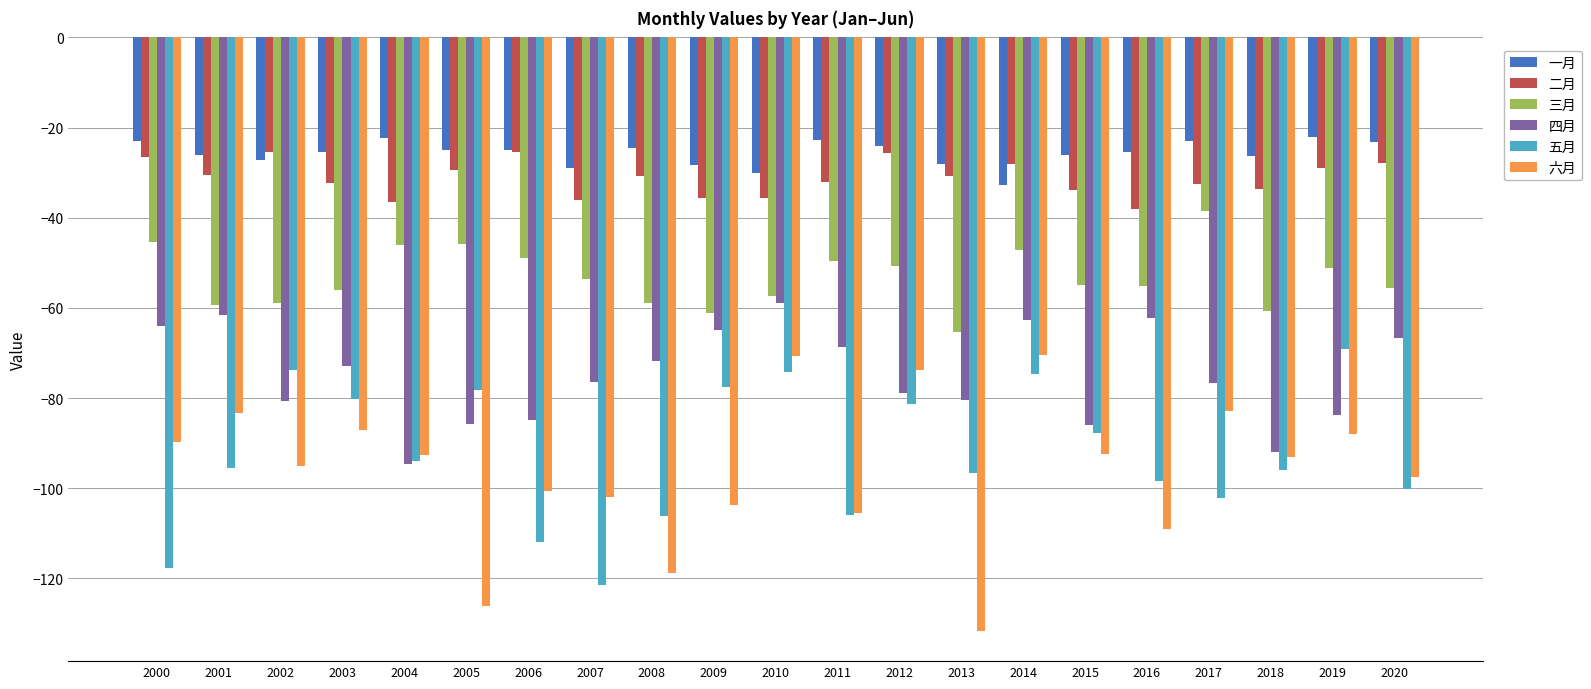

What are all the series names shown in the legend?

一月, 二月, 三月, 四月, 五月, 六月